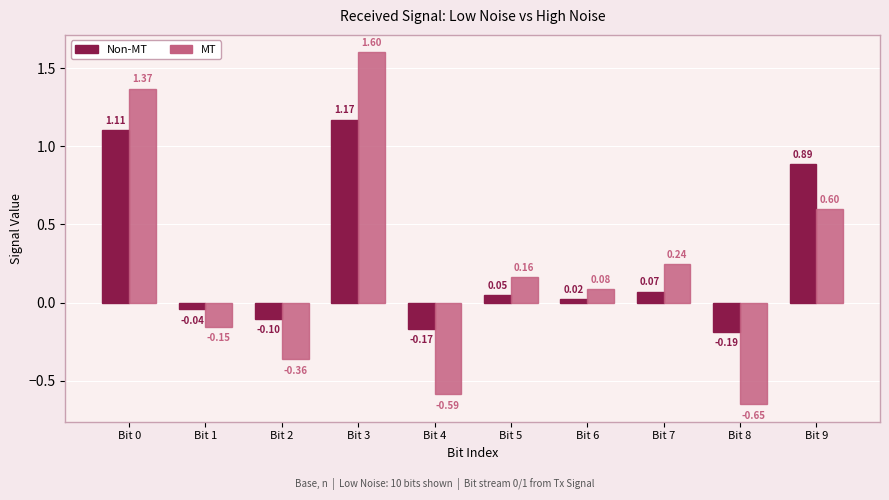

At how many categories does at least one series exceed 0?

6